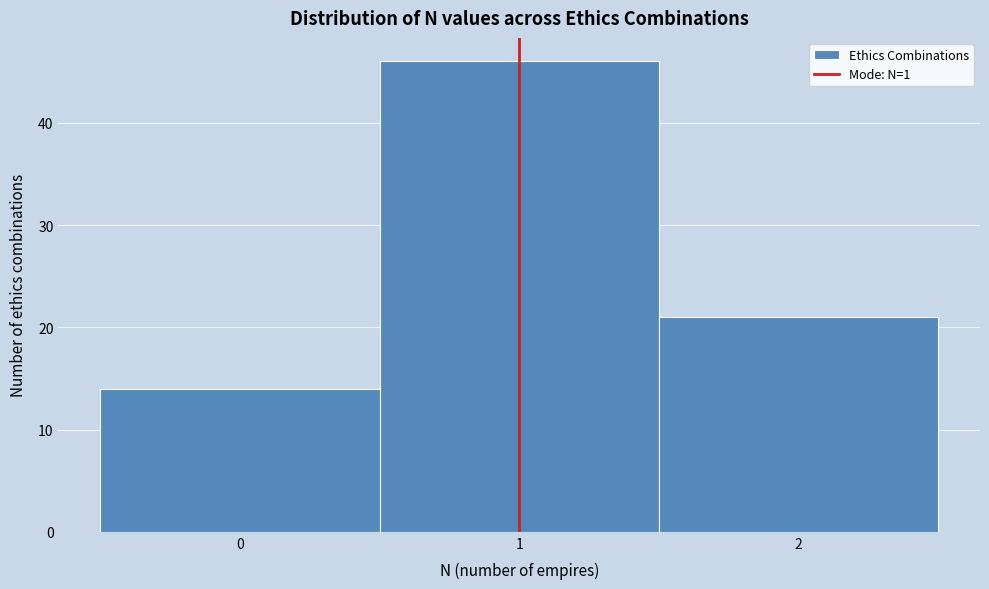

Over which range of the x-axis is the bar tallest?

0.5 to 1.5